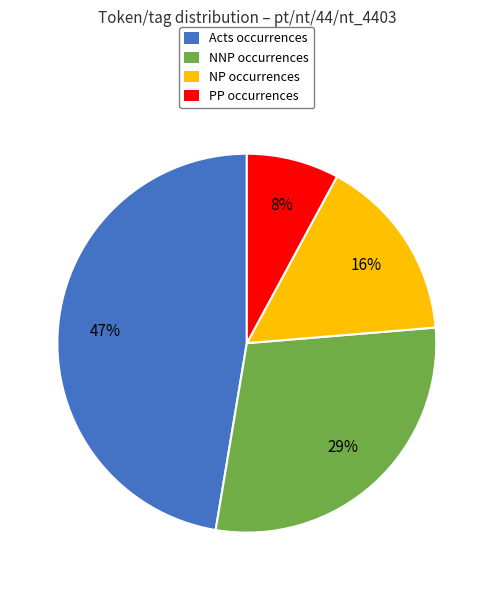

To the nearest percent, what percentage of the pie is NNP?

29%